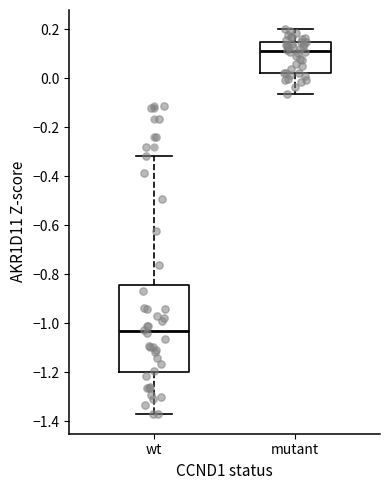

Which box has the lowest median line?

wt